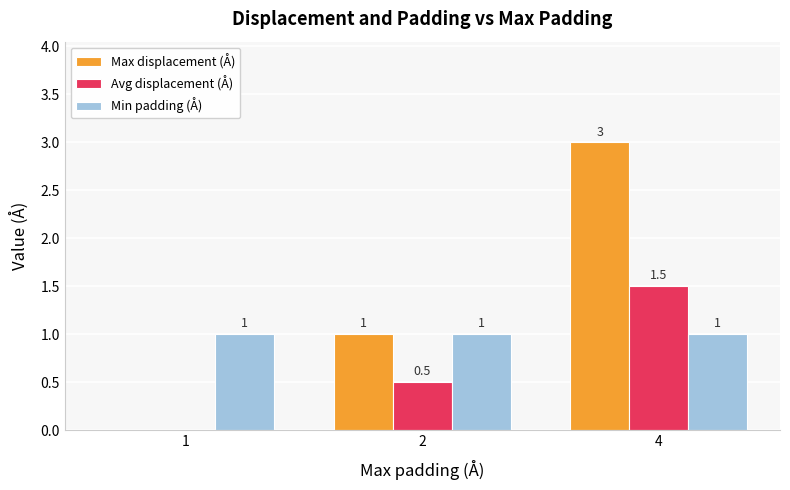

The value of Min padding (Å) at 1 is 0.6. True or false?

False